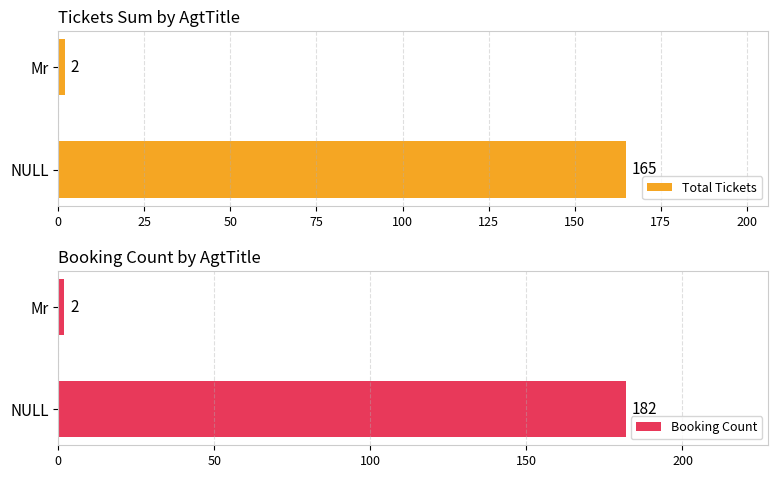

How many data points does each series have?

2